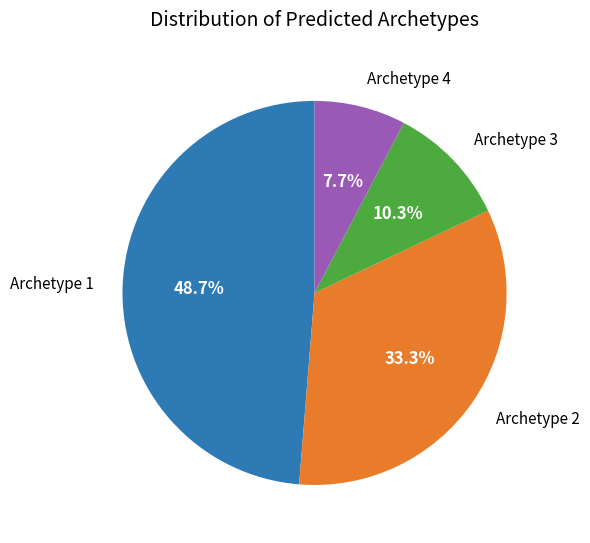

To the nearest percent, what portion does Archetype 2 represent?

33%